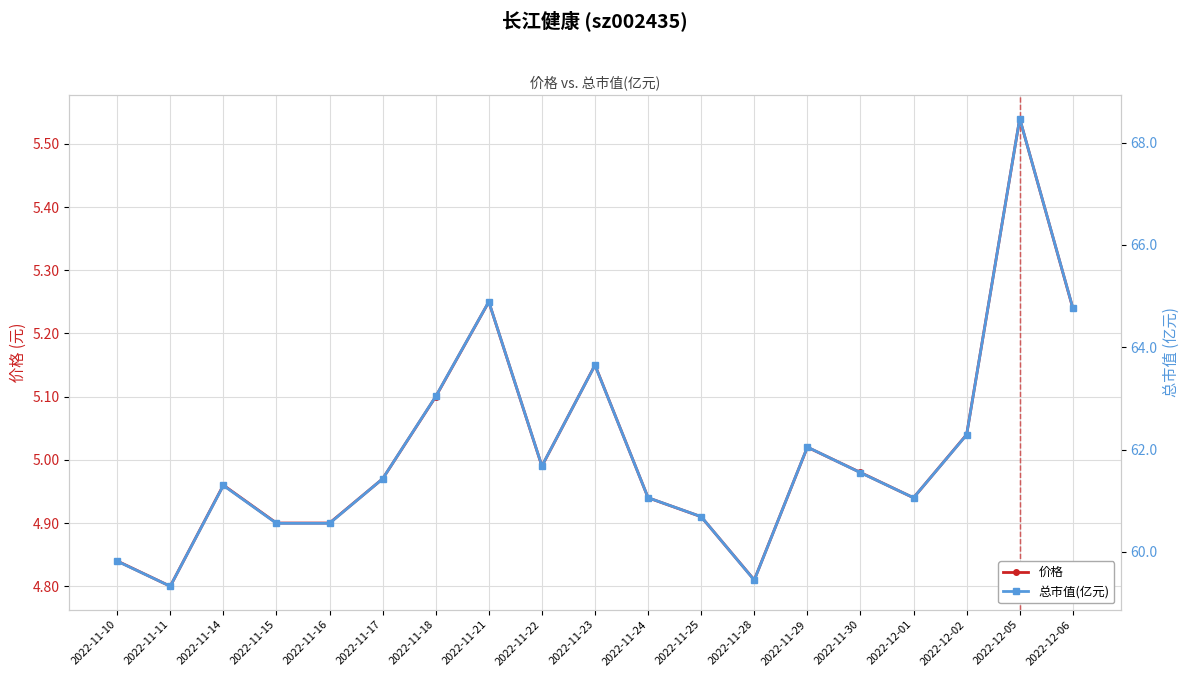

Does the chart display data point markers on the line(s)?

Yes